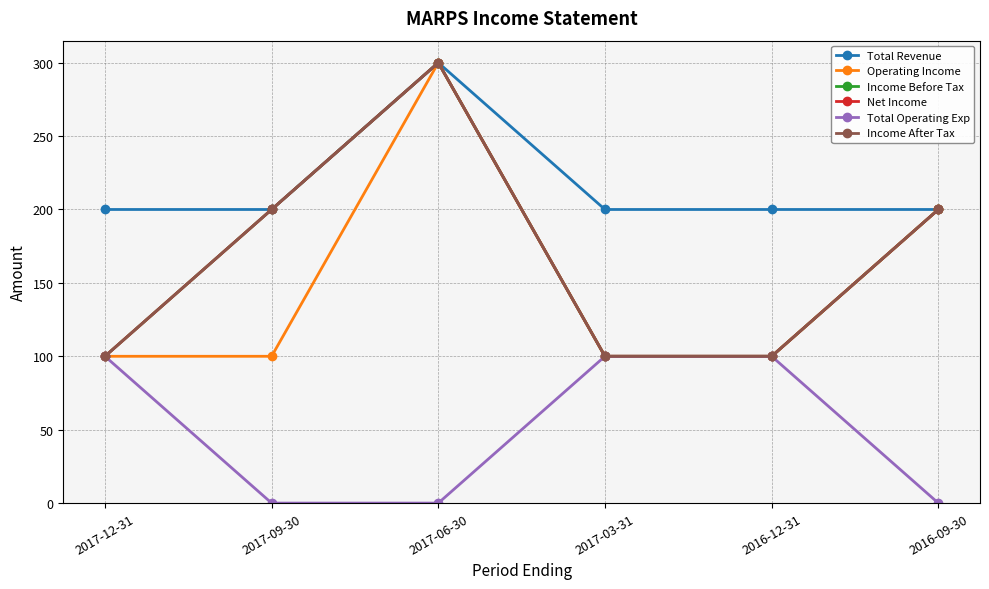

Reading right to left, what are all the values shown in this chart?

Total Revenue: 2016-09-30=200	2016-12-31=200	2017-03-31=200	2017-06-30=300	2017-09-30=200	2017-12-31=200
Operating Income: 2016-09-30=200	2016-12-31=100	2017-03-31=100	2017-06-30=300	2017-09-30=100	2017-12-31=100
Income Before Tax: 2016-09-30=200	2016-12-31=100	2017-03-31=100	2017-06-30=300	2017-09-30=200	2017-12-31=100
Net Income: 2016-09-30=200	2016-12-31=100	2017-03-31=100	2017-06-30=300	2017-09-30=200	2017-12-31=100
Total Operating Exp: 2016-09-30=0	2016-12-31=100	2017-03-31=100	2017-06-30=0	2017-09-30=0	2017-12-31=100
Income After Tax: 2016-09-30=200	2016-12-31=100	2017-03-31=100	2017-06-30=300	2017-09-30=200	2017-12-31=100